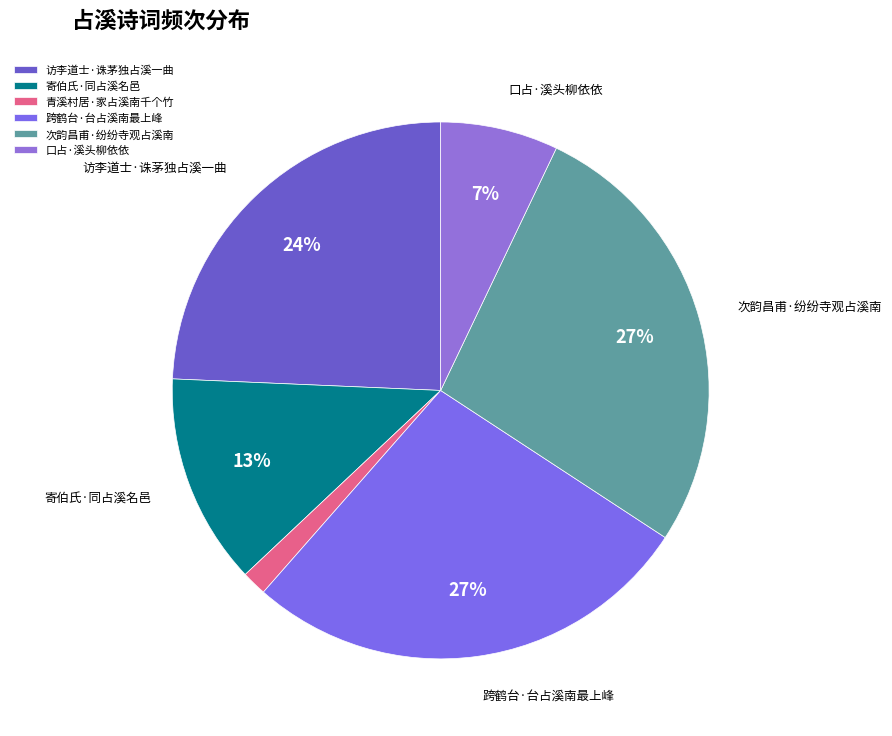

What is the change in value from 访李道士·诛茅独占溪一曲 to 口占·溪头柳依依?

-234820